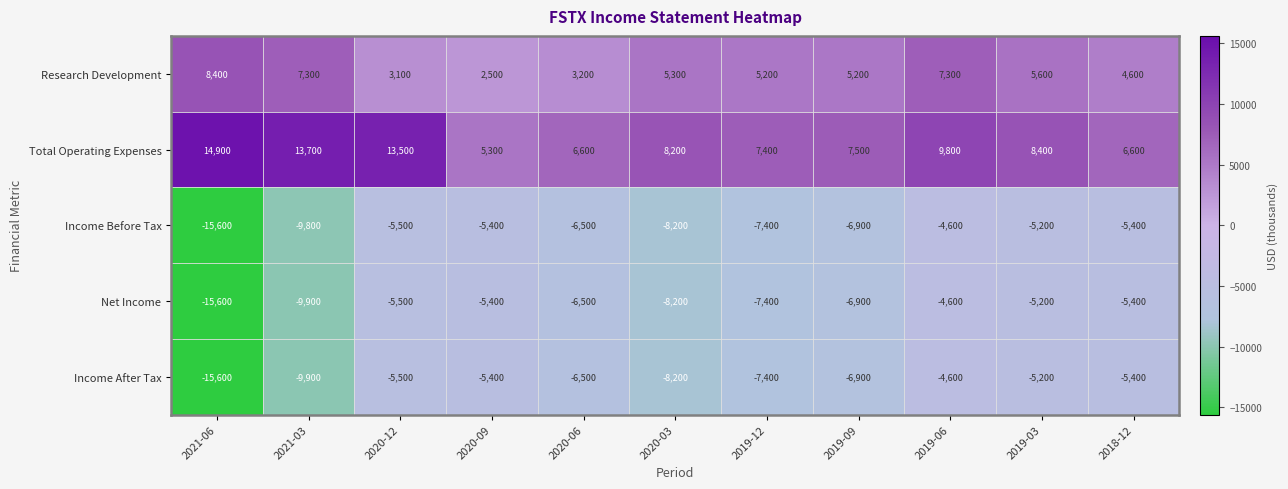

Which series has the largest total across all categories?

Total Operating Expenses